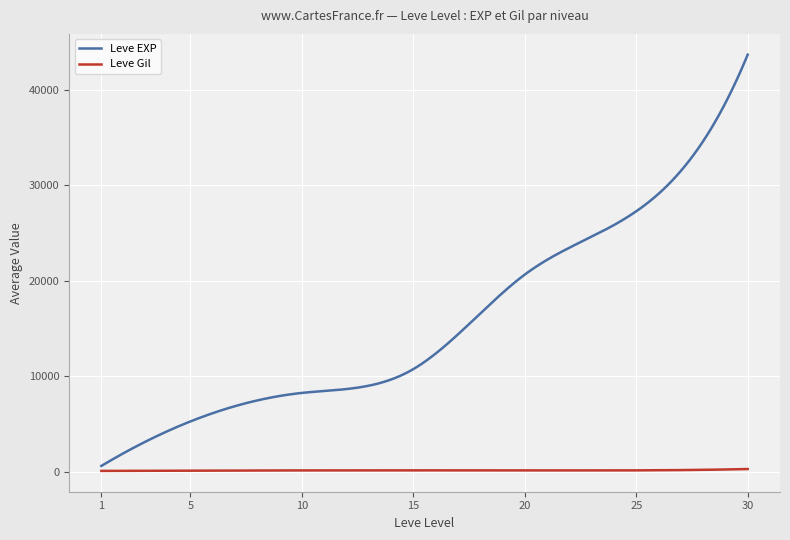

Which series has the largest total across all categories?

Leve EXP